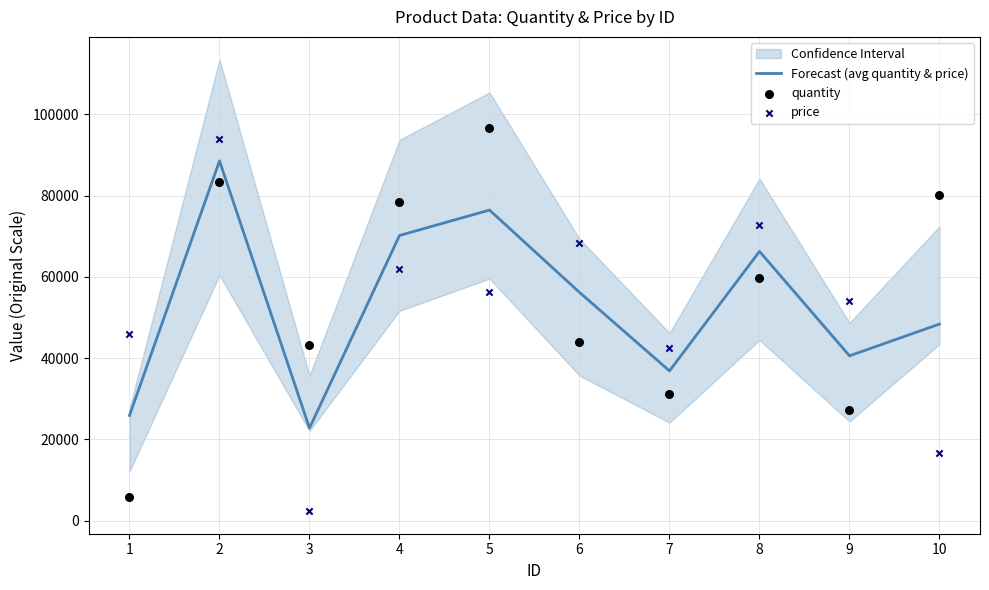

Which series has the largest total across all categories?

quantity